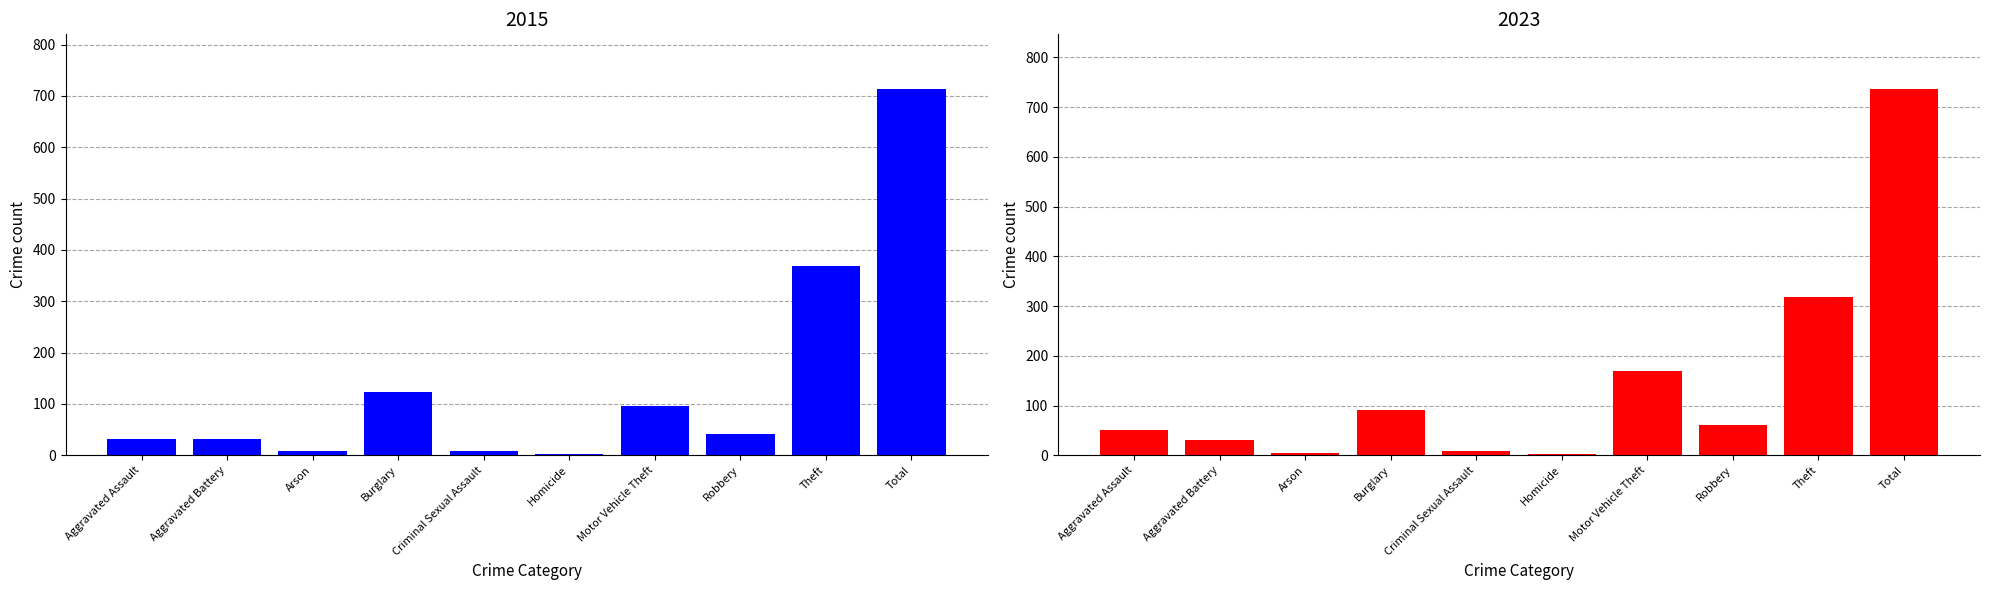

The value of 2015 at Homicide is 3. True or false?

True